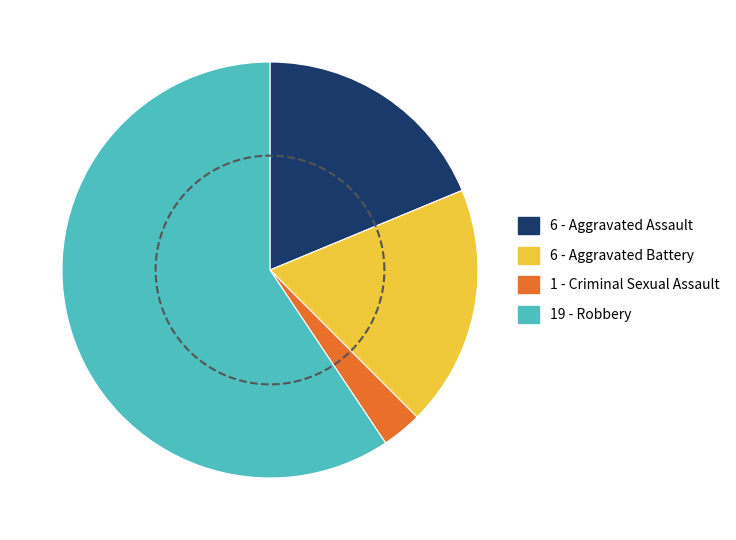

What portion of the pie excludes Criminal Sexual Assault?

96.9%